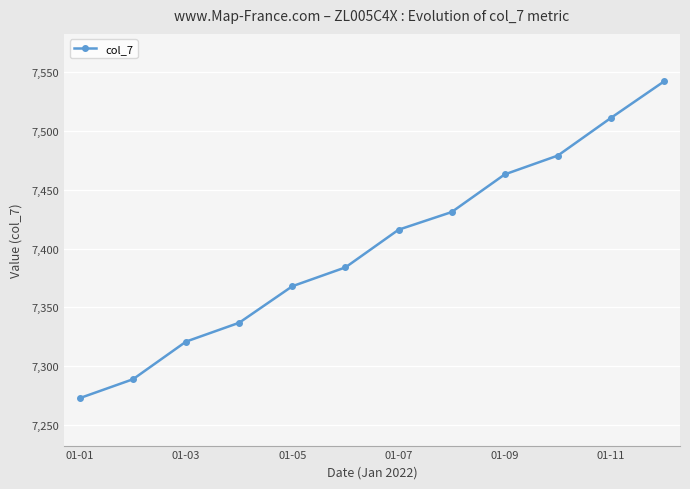

What is the maximum value shown in the chart?

7542